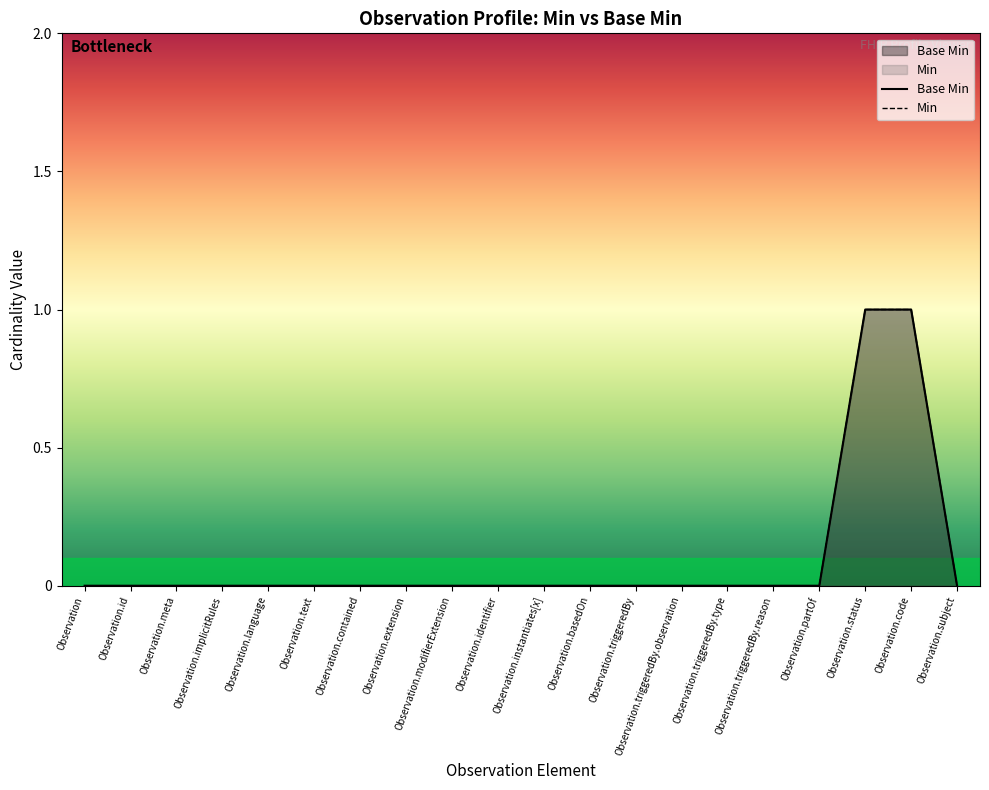

How many values in Min are above zero?

2